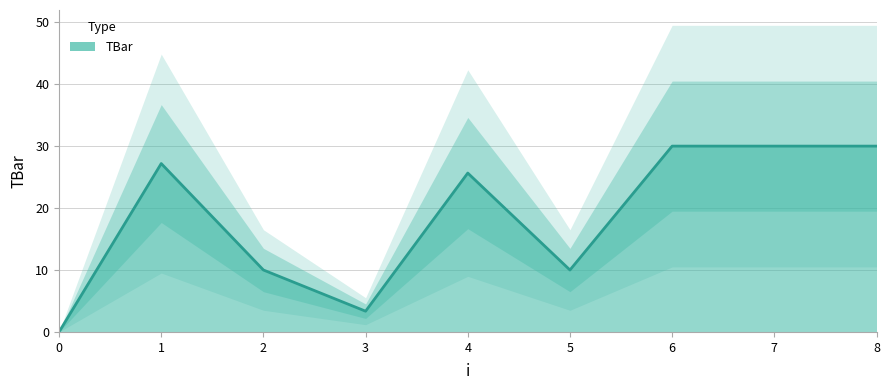

Where does the data first go above 25?

1